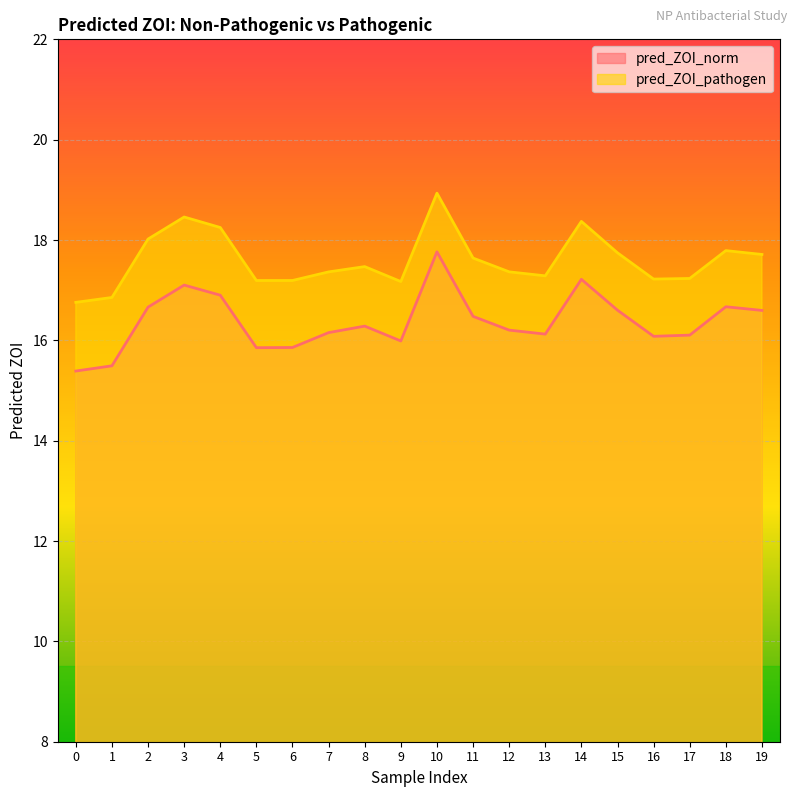

At how many categories does at least one series exceed 17?

18